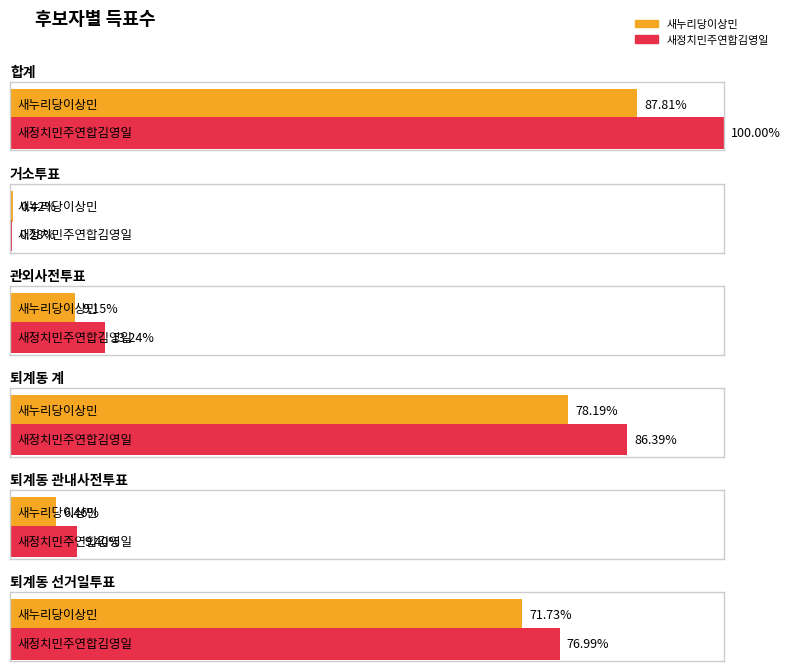

What is the difference between the maximum and minimum values in the 새누리당이상민 series?

7559